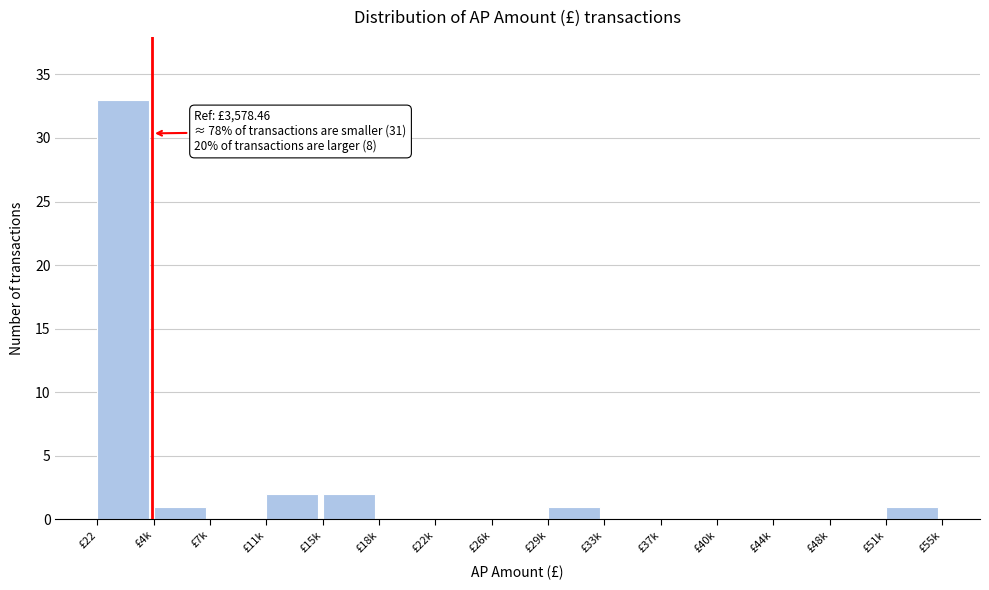

Reading left to right, what are all the values shown in this chart?

£22=33	£4k=1	£7k=0	£11k=2	£15k=2	£18k=0	£22k=0	£26k=0	£29k=1	£33k=0	£37k=0	£40k=0	£44k=0	£48k=0	£51k=1